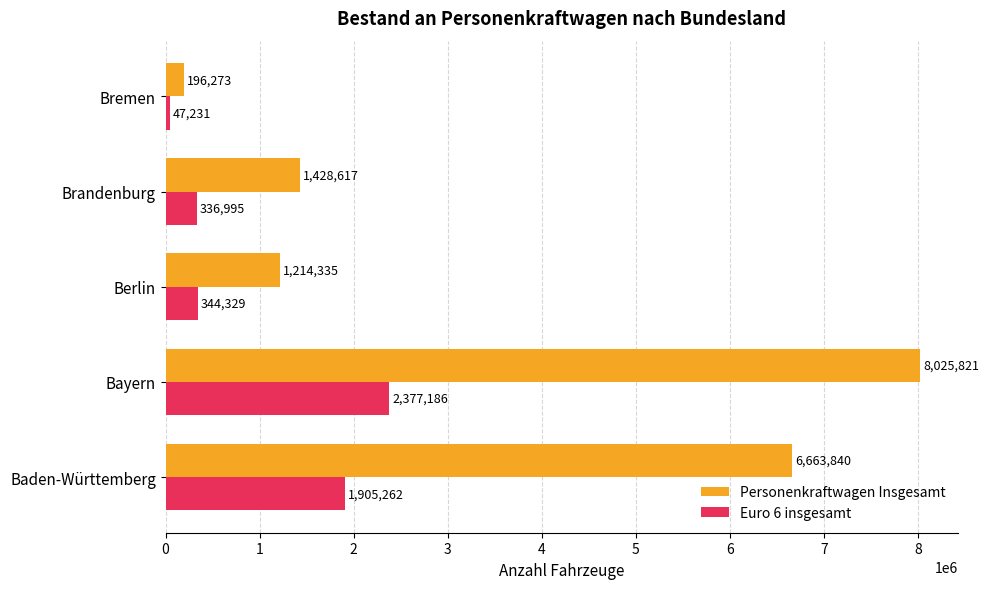

What is the difference between the second highest and minimum values in the Personenkraftwagen Insgesamt series?

6467567